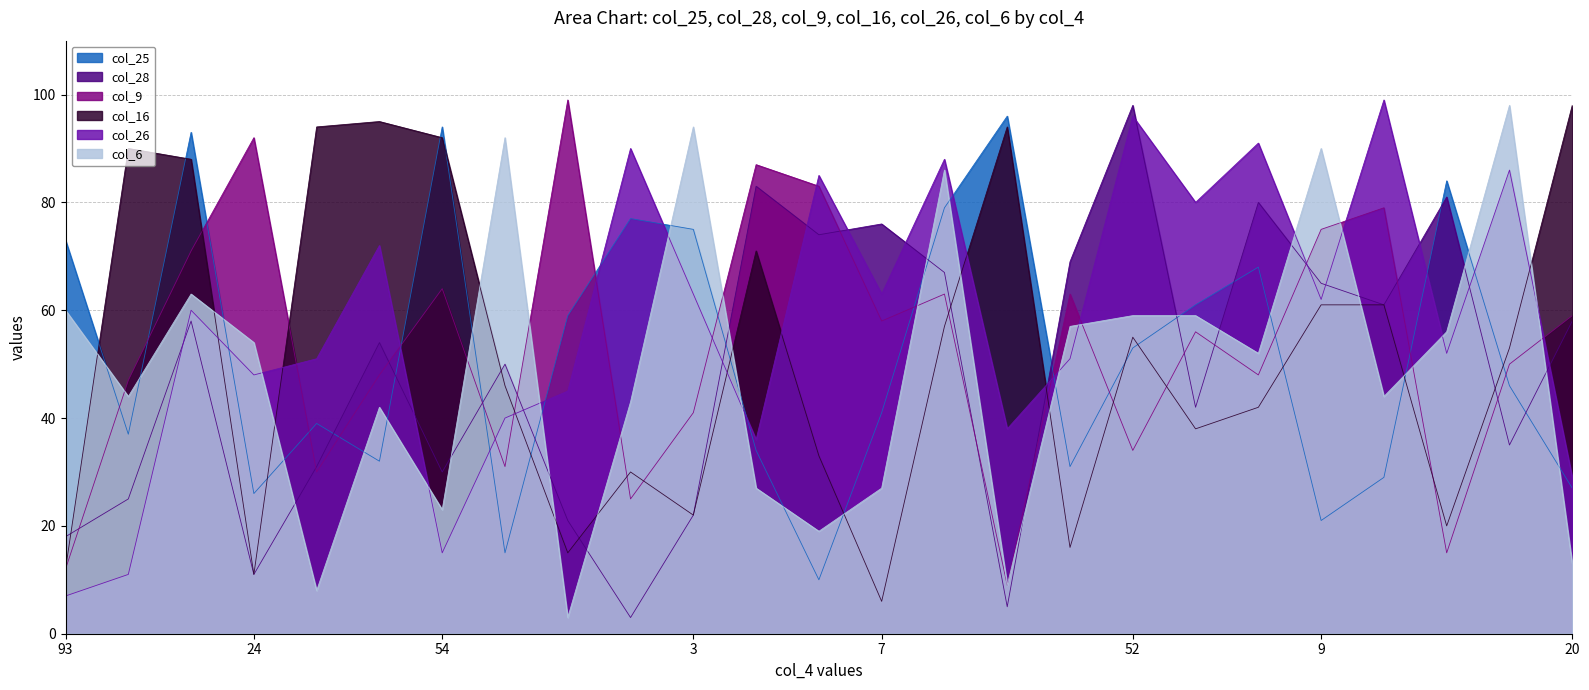

Rank the series by their maximum value, from highest to lowest.

col_9, col_26, col_28, col_16, col_6, col_25